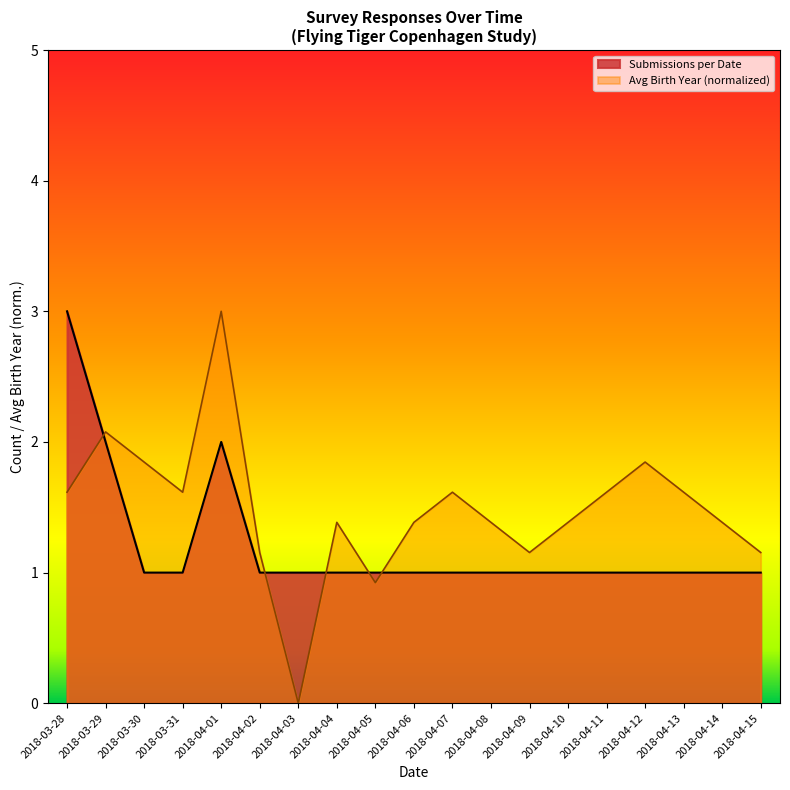

Between 2018-04-08 and 2018-04-01, which is larger?

2018-04-01